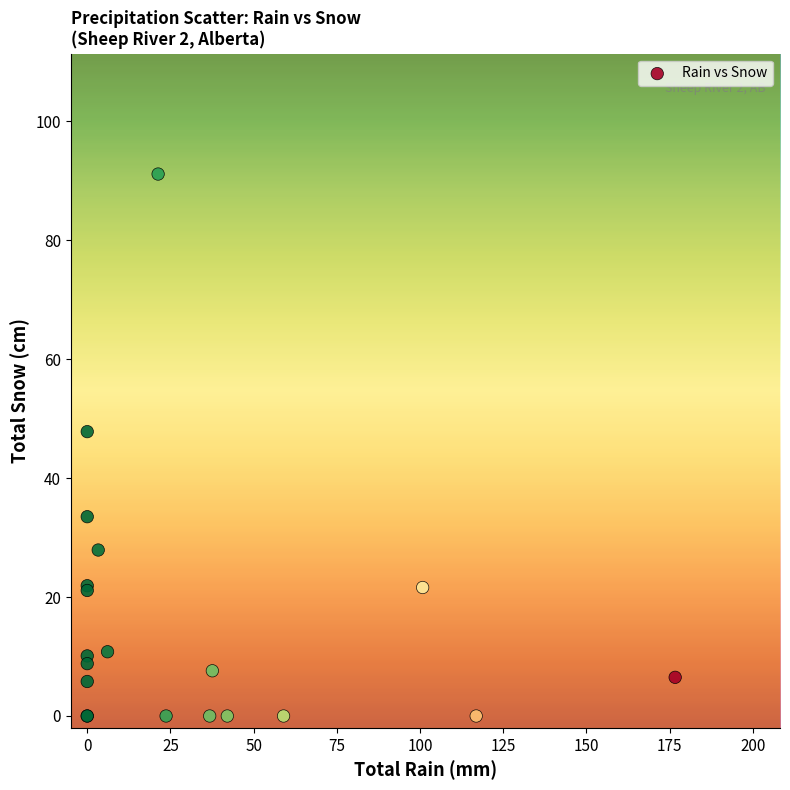

What Y value in the scatter plot is closest to 45?

47.8